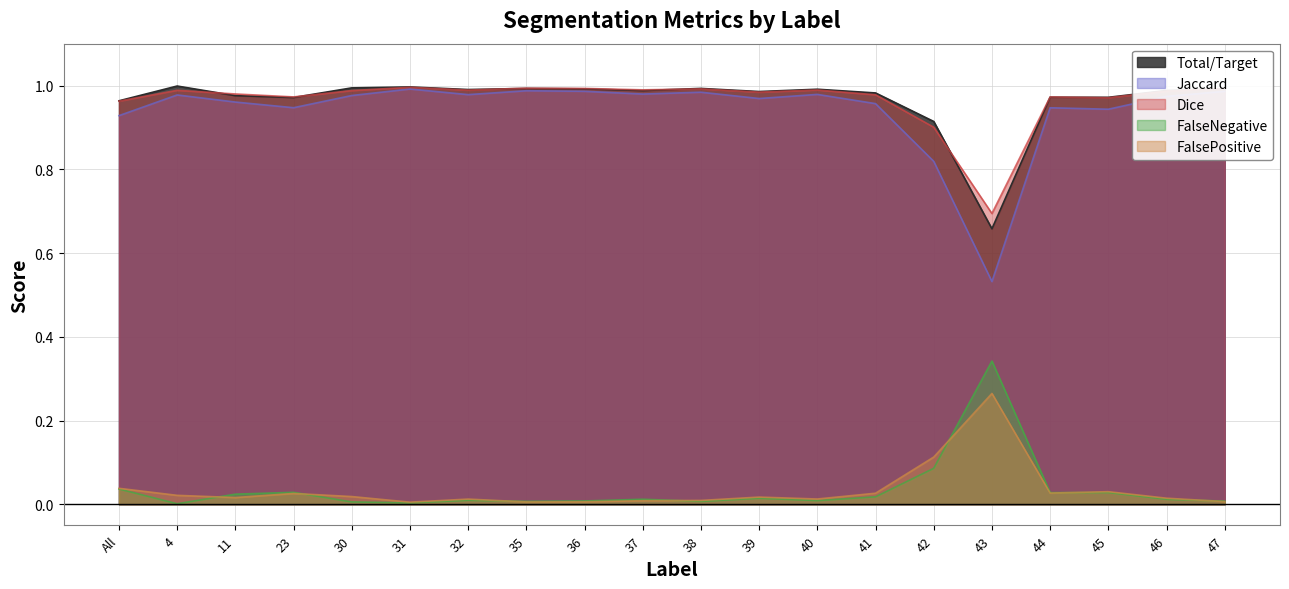

Where is Jaccard nearest to the value 0?

43